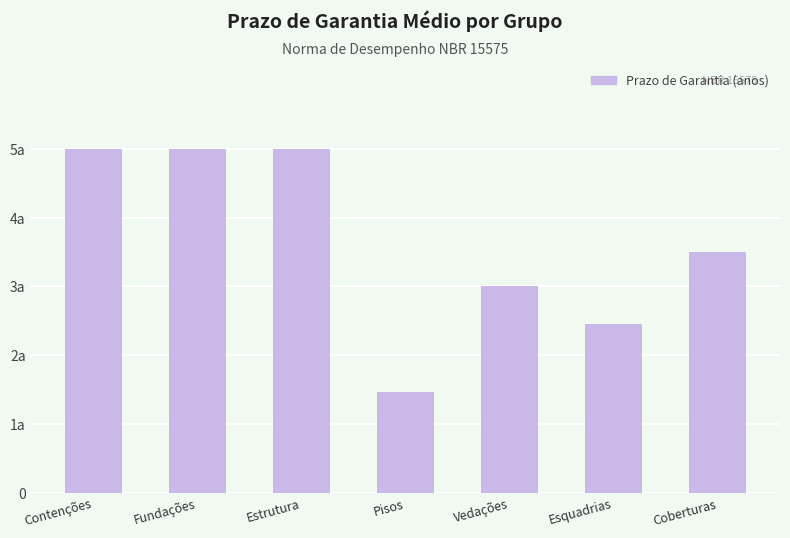

Does the chart contain any negative values?

No